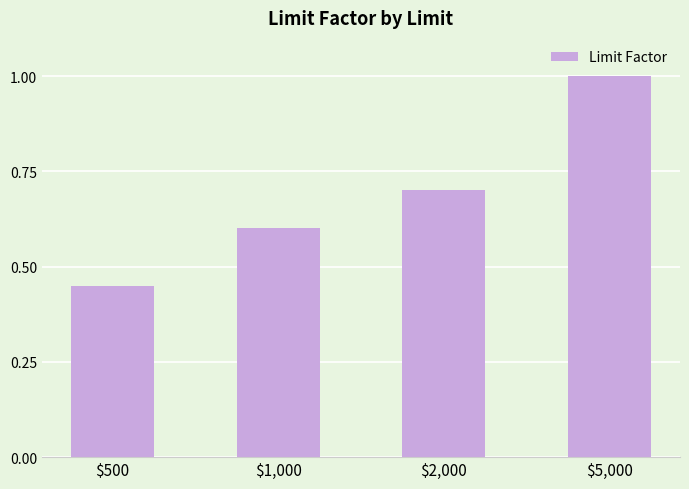

The chart shows a value of 0.6 at $1,000. True or false?

True